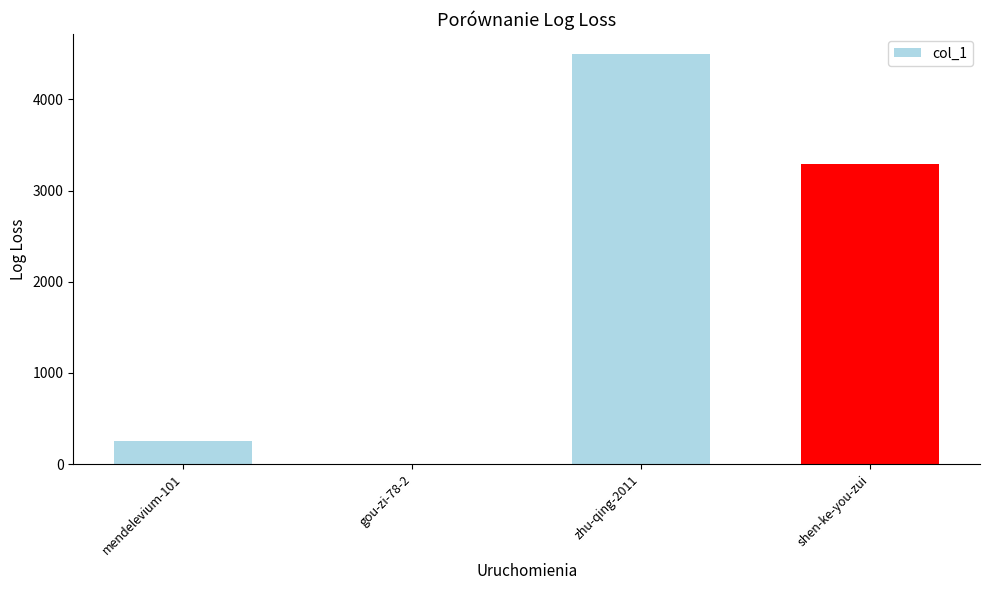

What is the maximum value shown in the chart?

4493